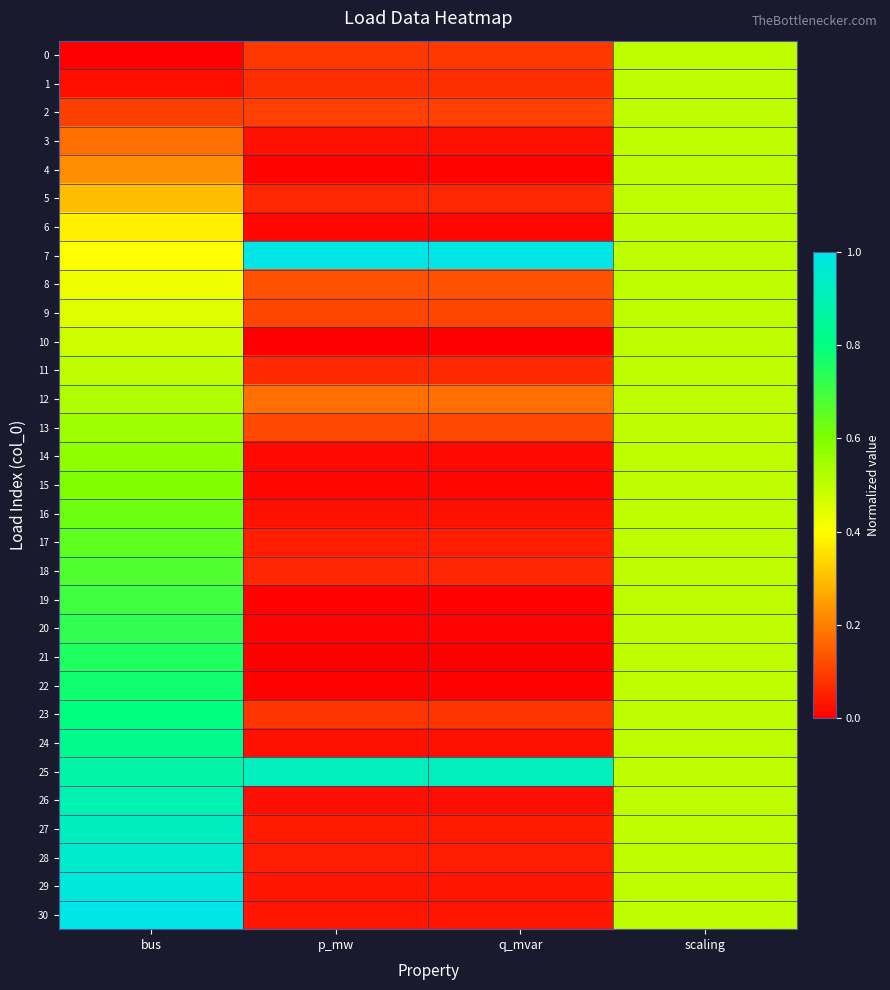

List the series in order of their peak value, lowest first.

0, 1, 2, 3, 4, 5, 6, 8, 9, 10, 11, 12, 13, 14, 15, 16, 17, 18, 19, 20, 21, 22, 23, 24, 26, 25, 27, 28, 29, 7, 30